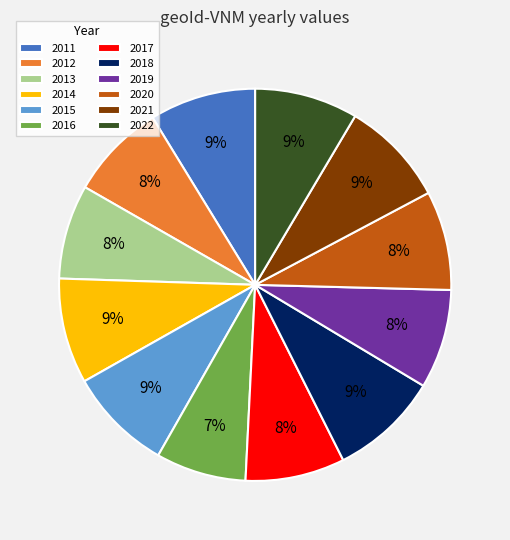

What is the ratio of the value at 2011 to the value at 2014?

1.0